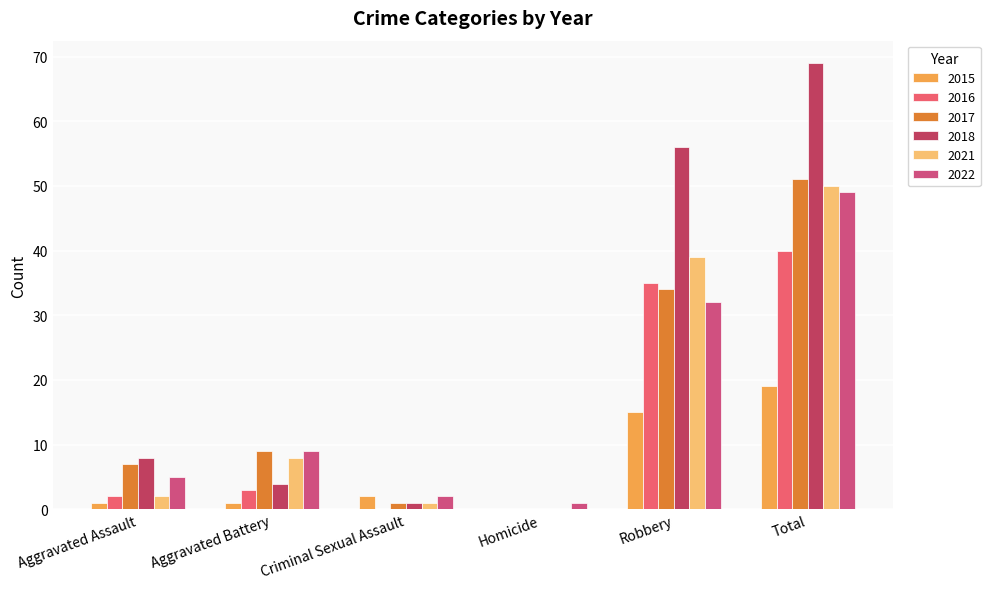

Which series has the largest range (max minus min)?

2018